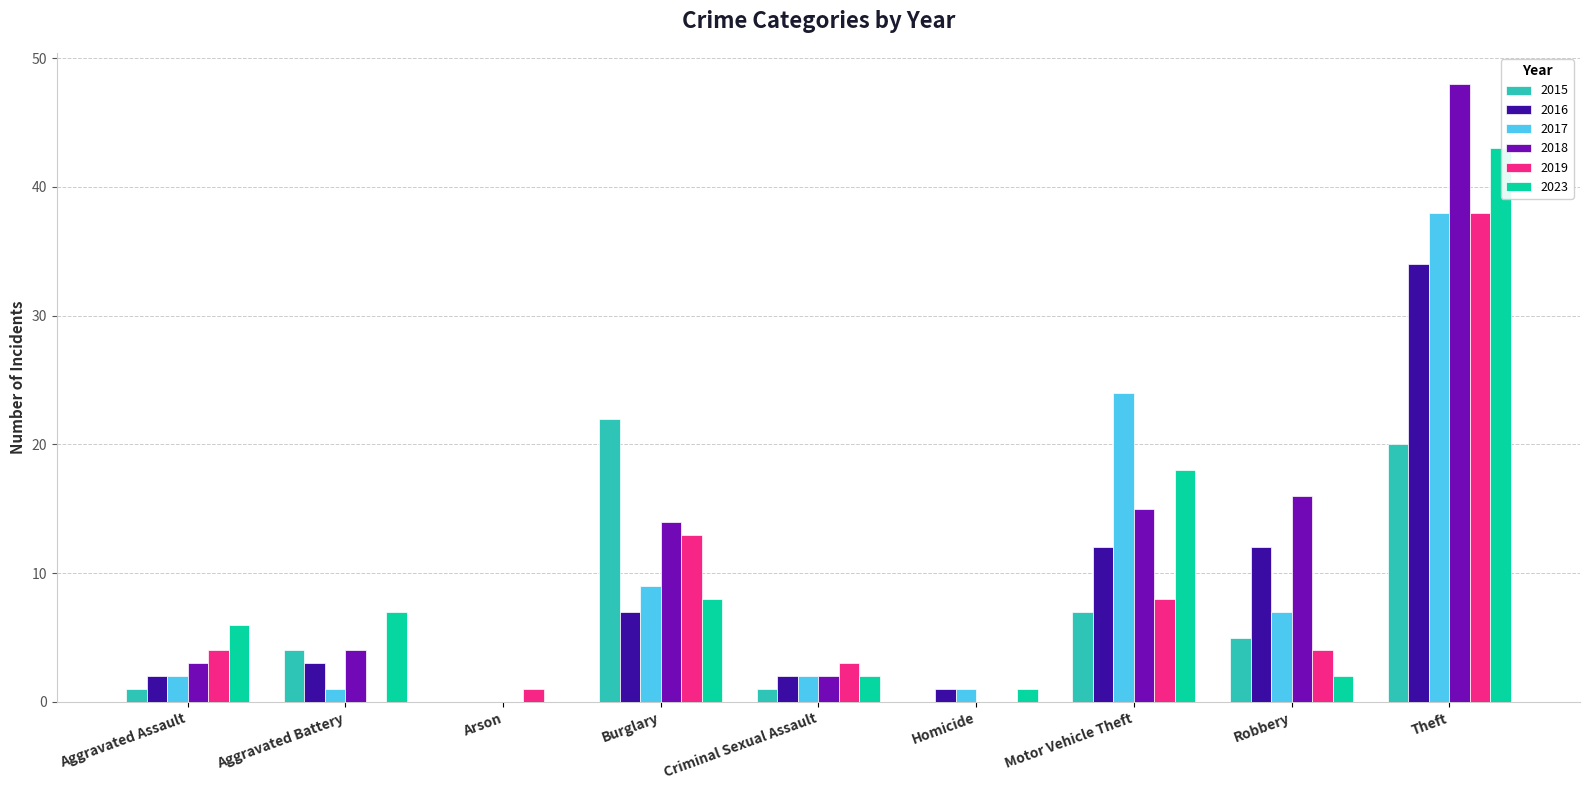

Reading left to right, list all the values displayed in this chart.

2015: 1	4	0	22	1	0	7	5	20
2016: 2	3	0	7	2	1	12	12	34
2017: 2	1	0	9	2	1	24	7	38
2018: 3	4	0	14	2	0	15	16	48
2019: 4	0	1	13	3	0	8	4	38
2023: 6	7	0	8	2	1	18	2	43